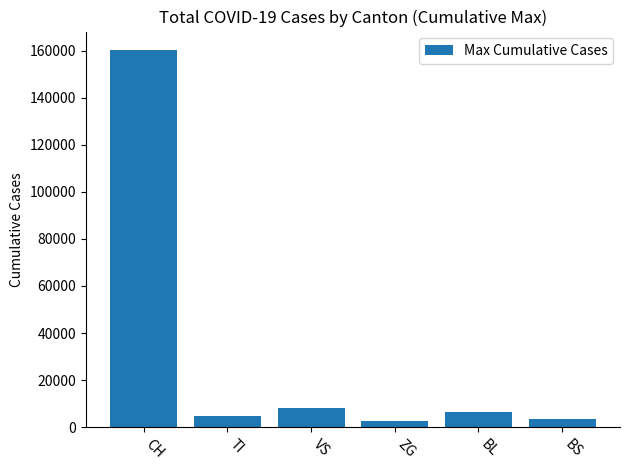

What is the difference between the maximum and second lowest values?

156616